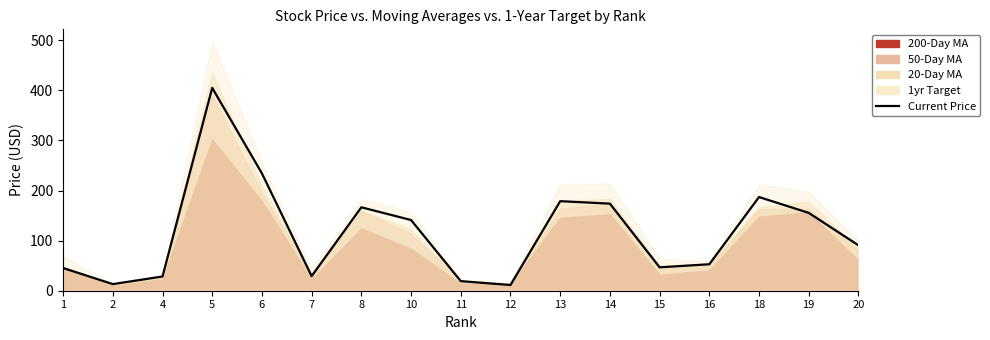

Where is the data nearest to the value 208?

18